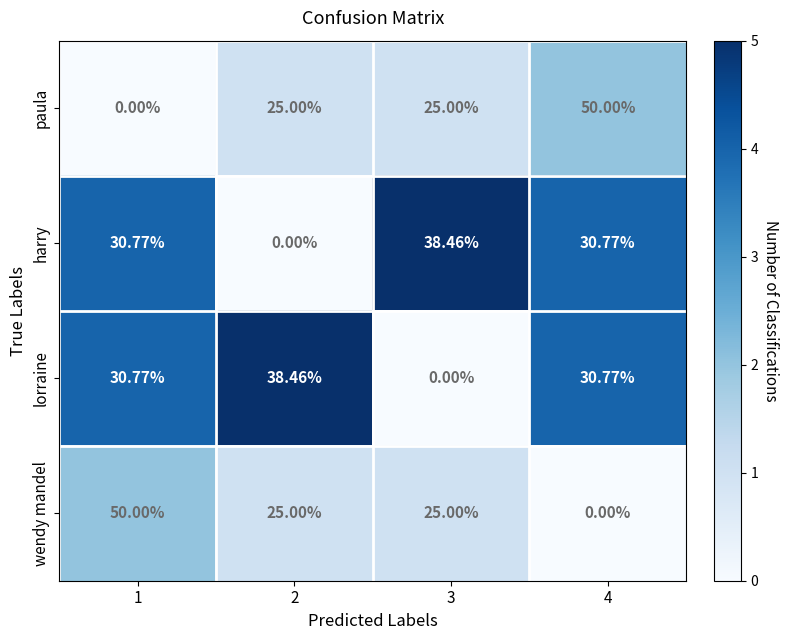

Is the value of paula at 2 greater than the value of wendy mandel at 4?

Yes